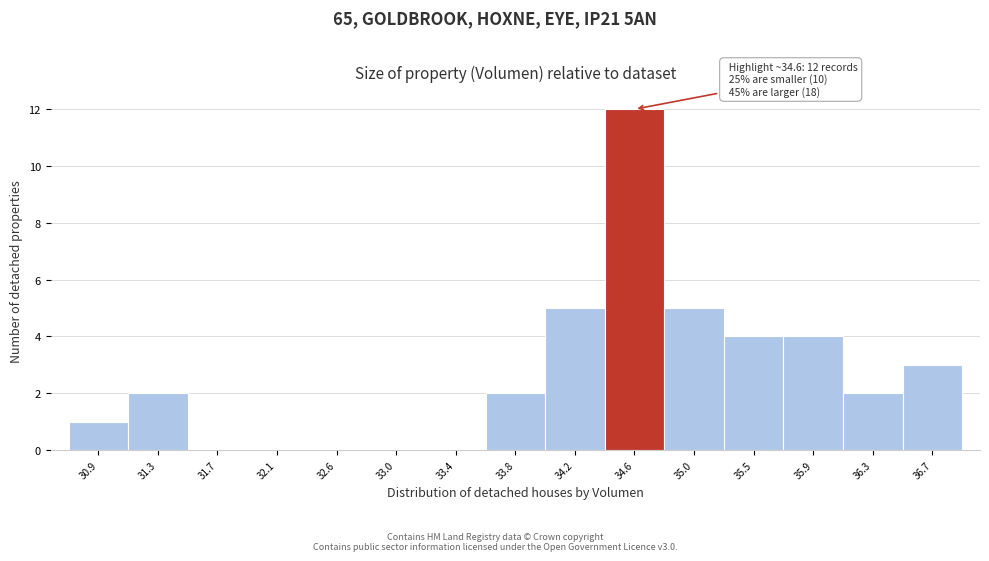

Which range on the x-axis has the tallest bar?

34.40 to 34.85